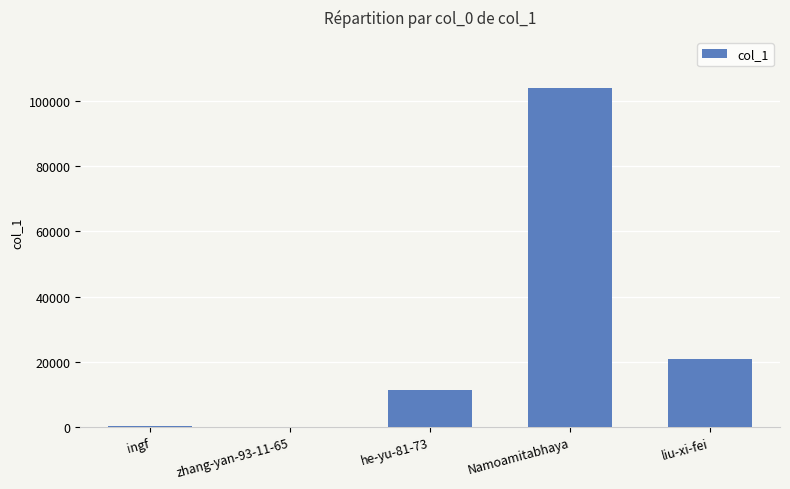

Between Namoamitabhaya and liu-xi-fei, which is larger?

Namoamitabhaya